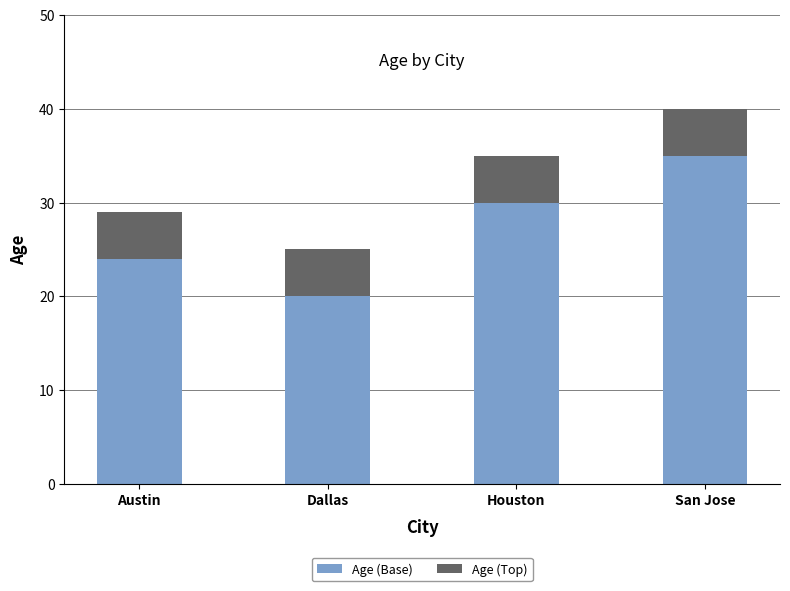

At which label does Age (Base) reach its peak?

San Jose